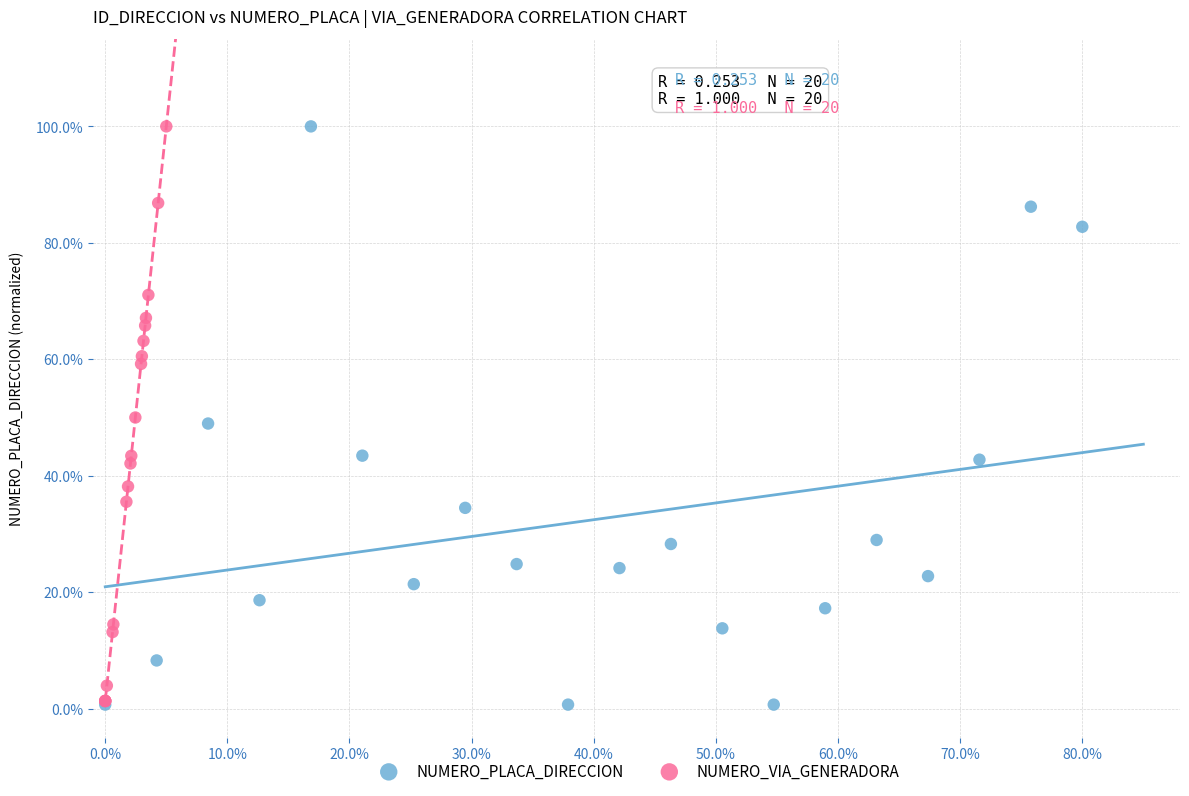

What are all the series names shown in the legend?

NUMERO_PLACA_DIRECCION, NUMERO_VIA_GENERADORA